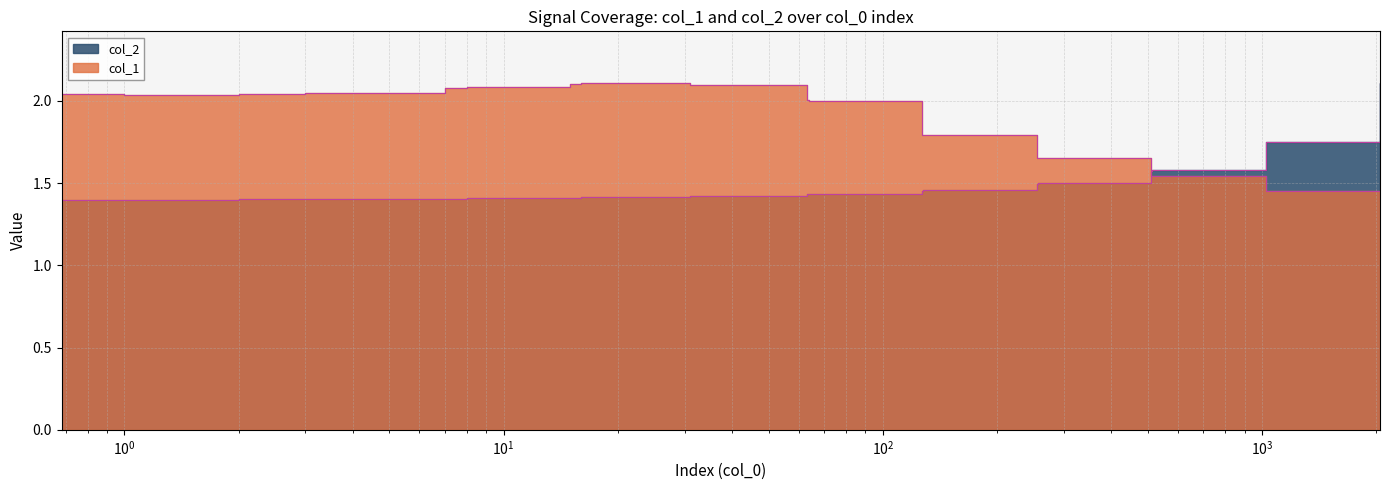

Is the value of col_1 at 16 greater than the value of col_2_norm at 3?

Yes